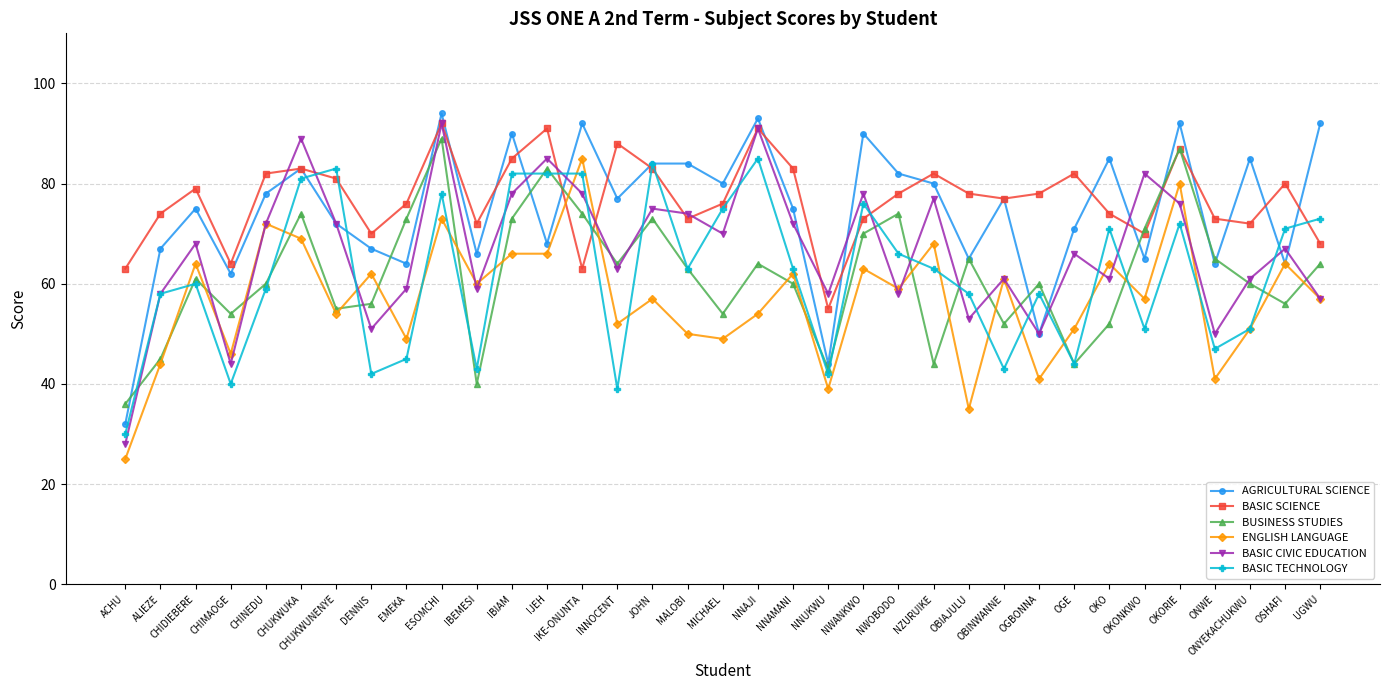

Between DENNIS and IBIAM, which series saw the biggest shift?

BASIC TECHNOLOGY